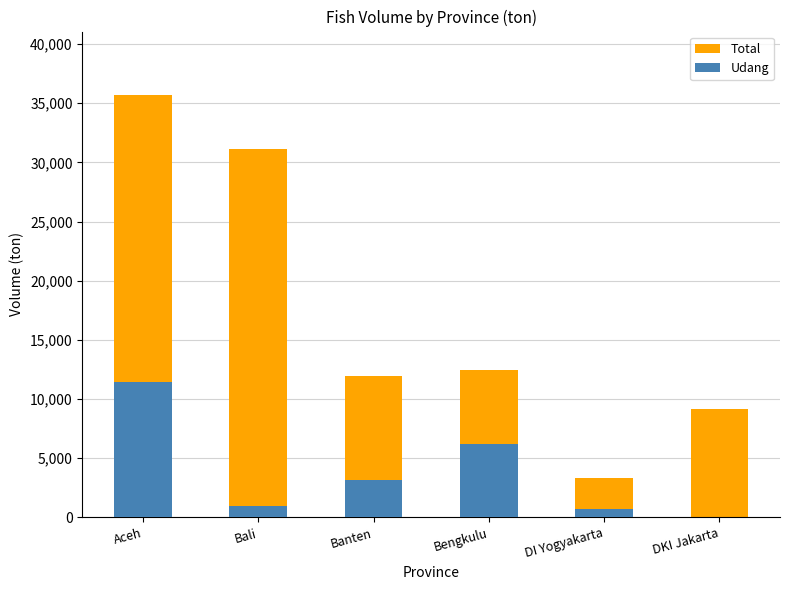

Reading left to right, what are all the values shown in this chart?

Total: Aceh=35696	Bali=31098	Banten=11984	Bengkulu=12451	DI Yogyakarta=3315	DKI Jakarta=9121
Udang: Aceh=11429	Bali=956	Banten=3183	Bengkulu=6172	DI Yogyakarta=701	DKI Jakarta=0